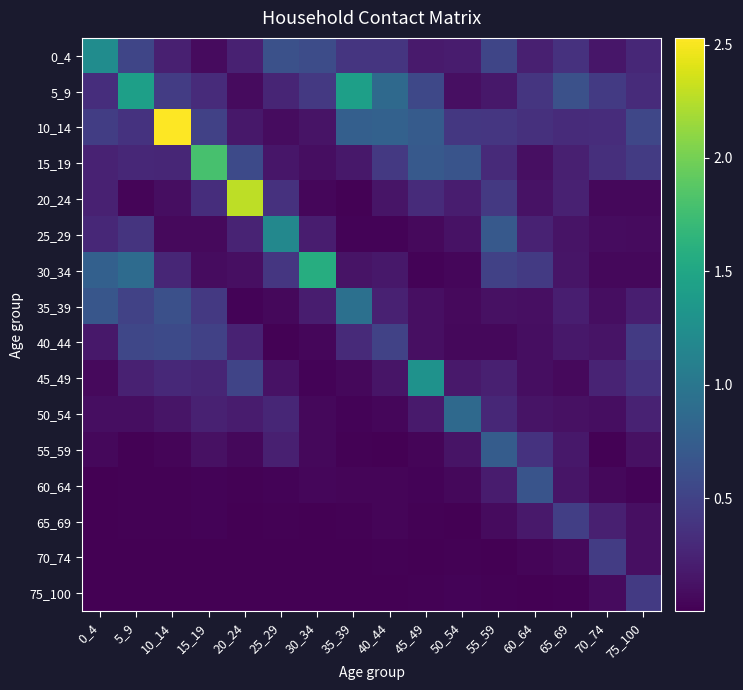

Reading right to left, transcribe all the data shown in this chart.

0_4: 75_100=0.3	70_74=0.2	65_69=0.4	60_64=0.2	55_59=0.5	50_54=0.2	45_49=0.2	40_44=0.4	35_39=0.4	30_34=0.6	25_29=0.6	20_24=0.2	15_19=0.1	10_14=0.2	5_9=0.5	0_4=1.2
5_9: 75_100=0.3	70_74=0.4	65_69=0.6	60_64=0.4	55_59=0.2	50_54=0.1	45_49=0.5	40_44=0.9	35_39=1.4	30_34=0.4	25_29=0.3	20_24=0.1	15_19=0.3	10_14=0.5	5_9=1.4	0_4=0.3
10_14: 75_100=0.5	70_74=0.3	65_69=0.3	60_64=0.4	55_59=0.4	50_54=0.4	45_49=0.7	40_44=0.8	35_39=0.8	30_34=0.1	25_29=0.1	20_24=0.2	15_19=0.5	10_14=2.5	5_9=0.4	0_4=0.5
15_19: 75_100=0.4	70_74=0.3	65_69=0.2	60_64=0.1	55_59=0.3	50_54=0.7	45_49=0.7	40_44=0.4	35_39=0.2	30_34=0.1	25_29=0.1	20_24=0.6	15_19=1.8	10_14=0.3	5_9=0.3	0_4=0.2
20_24: 75_100=0.1	70_74=0.1	65_69=0.2	60_64=0.1	55_59=0.4	50_54=0.2	45_49=0.3	40_44=0.1	35_39=0.0	30_34=0.0	25_29=0.4	20_24=2.3	15_19=0.3	10_14=0.1	5_9=0.0	0_4=0.2
25_29: 75_100=0.1	70_74=0.1	65_69=0.1	60_64=0.2	55_59=0.7	50_54=0.1	45_49=0.1	40_44=0.0	35_39=0.0	30_34=0.2	25_29=1.2	20_24=0.3	15_19=0.1	10_14=0.1	5_9=0.4	0_4=0.3
30_34: 75_100=0.1	70_74=0.1	65_69=0.1	60_64=0.4	55_59=0.5	50_54=0.0	45_49=0.0	40_44=0.2	35_39=0.1	30_34=1.6	25_29=0.4	20_24=0.1	15_19=0.1	10_14=0.3	5_9=0.9	0_4=0.8
35_39: 75_100=0.2	70_74=0.1	65_69=0.2	60_64=0.1	55_59=0.1	50_54=0.1	45_49=0.1	40_44=0.2	35_39=0.9	30_34=0.2	25_29=0.1	20_24=0.0	15_19=0.4	10_14=0.6	5_9=0.5	0_4=0.7
40_44: 75_100=0.4	70_74=0.1	65_69=0.2	60_64=0.1	55_59=0.1	50_54=0.1	45_49=0.1	40_44=0.5	35_39=0.3	30_34=0.0	25_29=0.0	20_24=0.2	15_19=0.5	10_14=0.6	5_9=0.5	0_4=0.2
45_49: 75_100=0.4	70_74=0.2	65_69=0.1	60_64=0.1	55_59=0.2	50_54=0.2	45_49=1.3	40_44=0.1	35_39=0.1	30_34=0.0	25_29=0.1	20_24=0.5	15_19=0.3	10_14=0.3	5_9=0.2	0_4=0.1
50_54: 75_100=0.2	70_74=0.1	65_69=0.1	60_64=0.1	55_59=0.3	50_54=0.9	45_49=0.2	40_44=0.0	35_39=0.0	30_34=0.1	25_29=0.3	20_24=0.2	15_19=0.2	10_14=0.1	5_9=0.1	0_4=0.1
55_59: 75_100=0.1	70_74=0.0	65_69=0.2	60_64=0.4	55_59=0.7	50_54=0.1	45_49=0.0	40_44=0.0	35_39=0.0	30_34=0.1	25_29=0.2	20_24=0.1	15_19=0.1	10_14=0.0	5_9=0.0	0_4=0.1
60_64: 75_100=0.0	70_74=0.1	65_69=0.1	60_64=0.7	55_59=0.2	50_54=0.1	45_49=0.0	40_44=0.0	35_39=0.0	30_34=0.0	25_29=0.0	20_24=0.0	15_19=0.0	10_14=0.0	5_9=0.0	0_4=0.0
65_69: 75_100=0.1	70_74=0.2	65_69=0.5	60_64=0.2	55_59=0.1	50_54=0.0	45_49=0.0	40_44=0.0	35_39=0.0	30_34=0.0	25_29=0.0	20_24=0.0	15_19=0.0	10_14=0.0	5_9=0.0	0_4=0.0
70_74: 75_100=0.1	70_74=0.5	65_69=0.1	60_64=0.0	55_59=0.0	50_54=0.0	45_49=0.0	40_44=0.0	35_39=0.0	30_34=0.0	25_29=0.0	20_24=0.0	15_19=0.0	10_14=0.0	5_9=0.0	0_4=0.0
75_100: 75_100=0.4	70_74=0.1	65_69=0.0	60_64=0.0	55_59=0.0	50_54=0.0	45_49=0.0	40_44=0.0	35_39=0.0	30_34=0.0	25_29=0.0	20_24=0.0	15_19=0.0	10_14=0.0	5_9=0.0	0_4=0.0